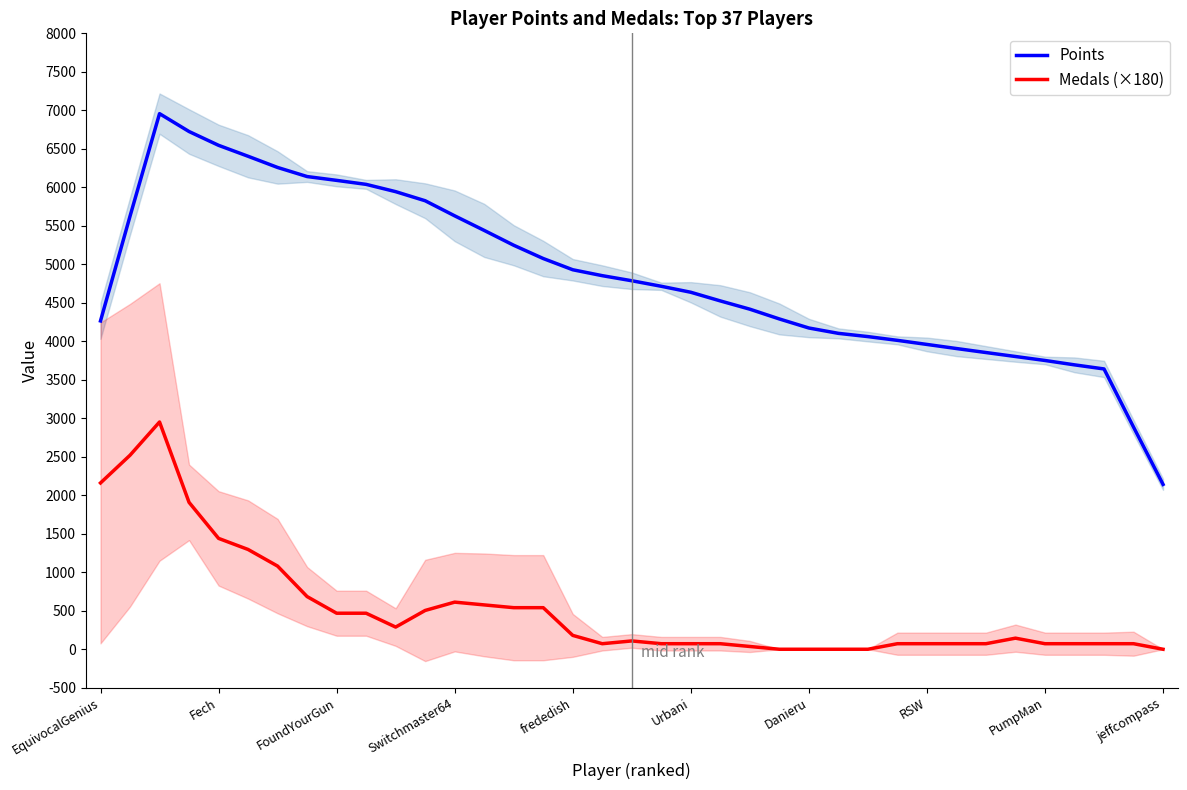

True or false: Points and Medals (×180) cross at least once.

False